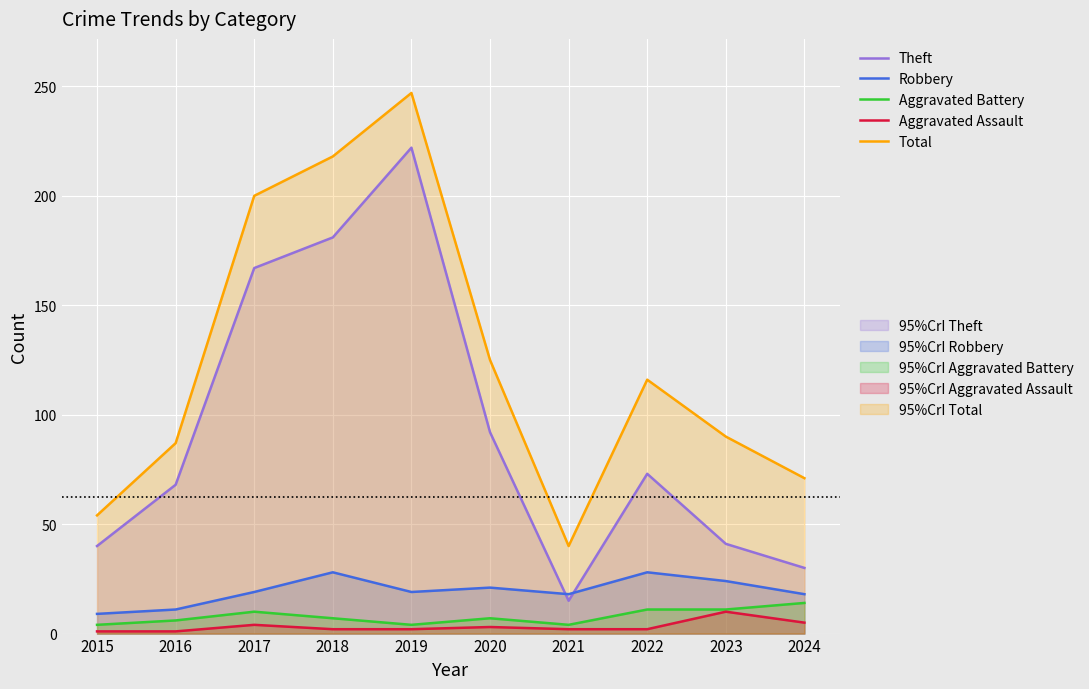

Does the chart display data point markers on the line(s)?

No